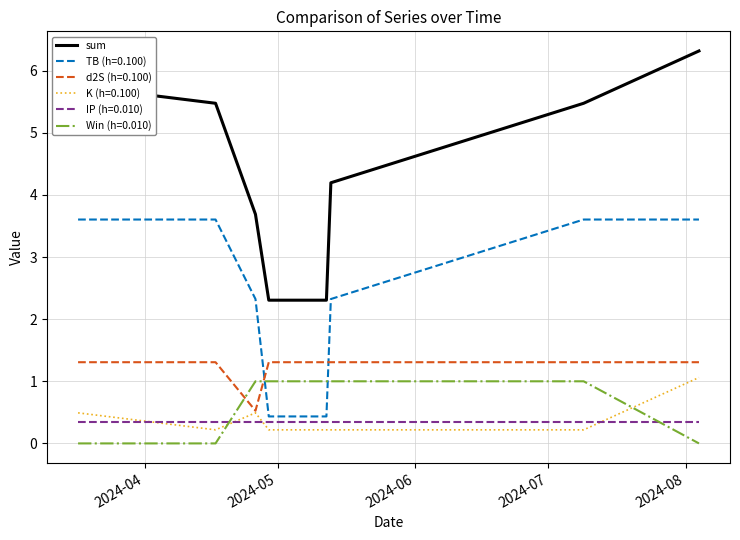

True or false: Win (h=0.010) and sum cross at least once.

False